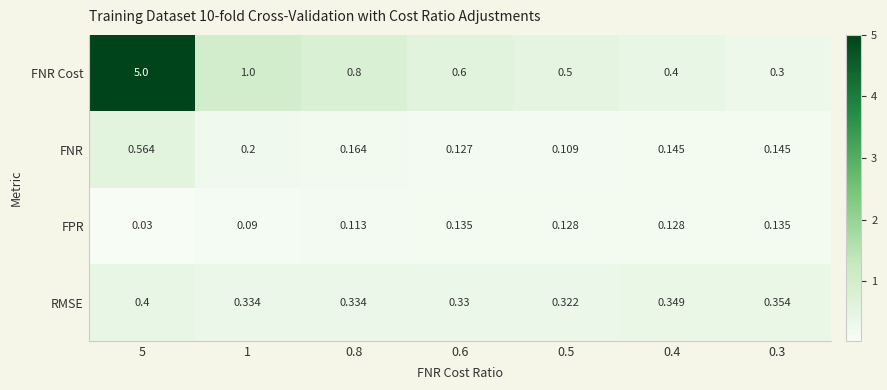

Which series has the largest total across all categories?

FNR Cost